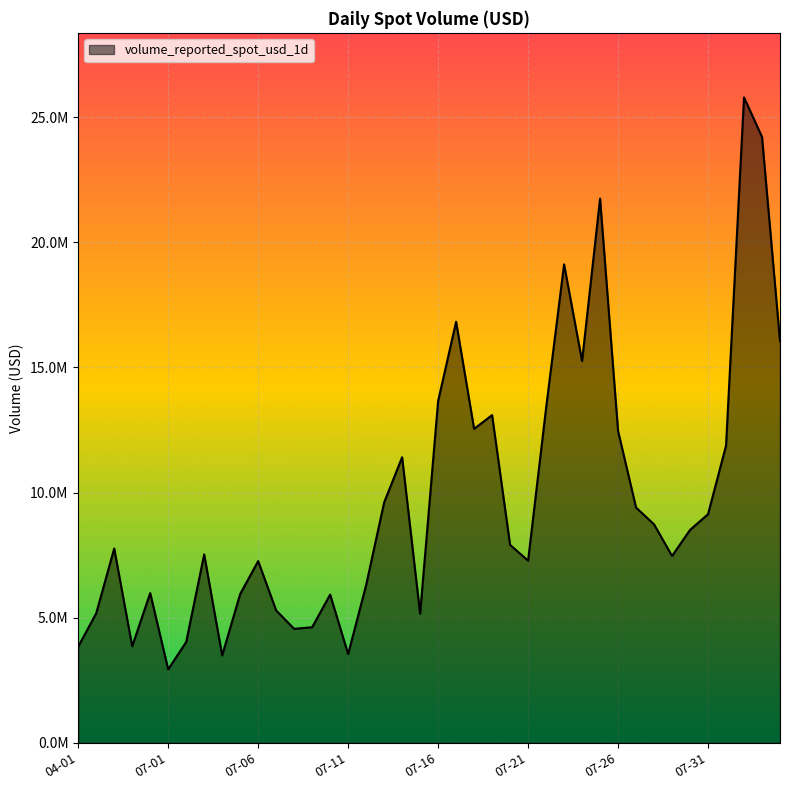

Rank the categories by value from highest to lowest.

2023-08-02, 2023-08-03, 2023-07-25, 2023-07-23, 2023-07-17, 2023-08-04, 2023-07-24, 2023-07-16, 2023-07-22, 2023-07-19, 2023-07-18, 2023-07-26, 2023-08-01, 2023-07-14, 2023-07-13, 2023-07-27, 2023-07-31, 2023-07-28, 2023-07-30, 2023-07-20, 2023-06-28, 2023-07-03, 2023-07-29, 2023-07-21, 2023-07-06, 2023-07-12, 2023-06-30, 2023-07-05, 2023-07-10, 2023-07-07, 2023-06-27, 2023-07-15, 2023-07-09, 2023-07-08, 2023-07-02, 2023-06-29, 2023-04-01, 2023-07-11, 2023-07-04, 2023-07-01